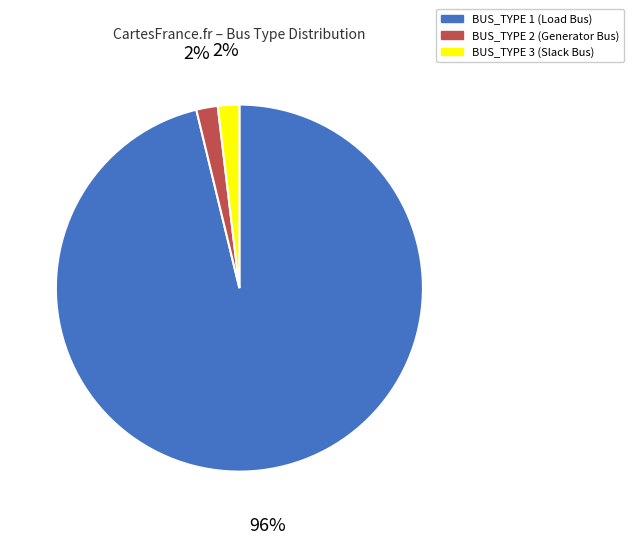

Is it true that BUS_TYPE 3 is 9% of the pie?

False